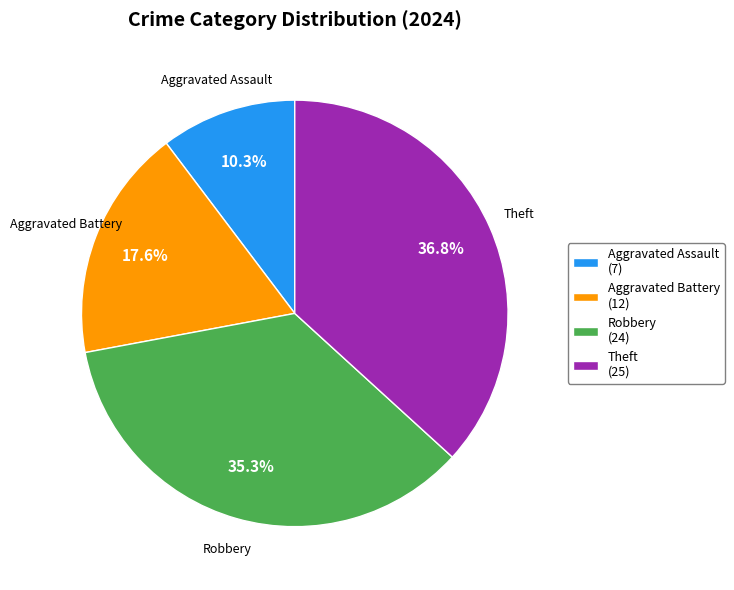

How much of the chart is everything except Theft (25)?

63.2%